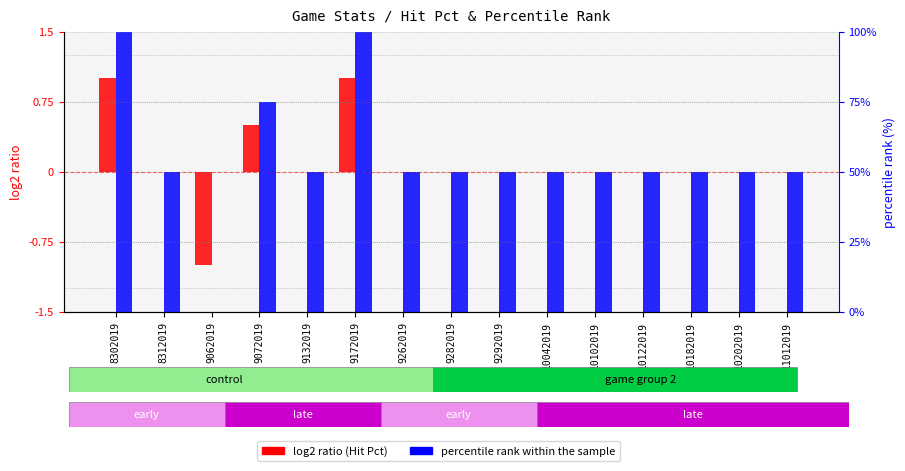

Where does the percentile rank within the sample series first go above 49?

8302019